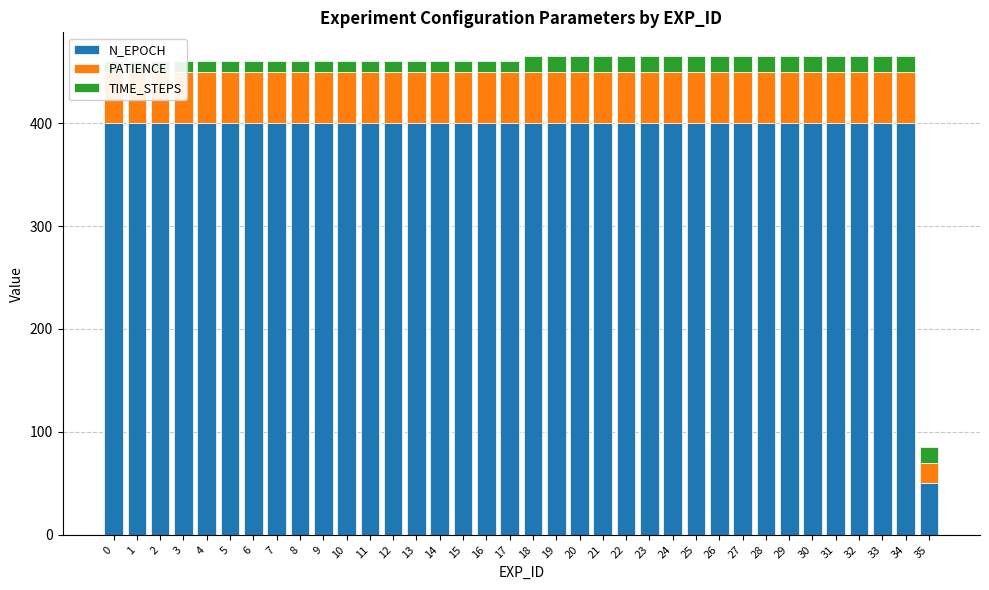

What is the highest value of the PATIENCE series?

50